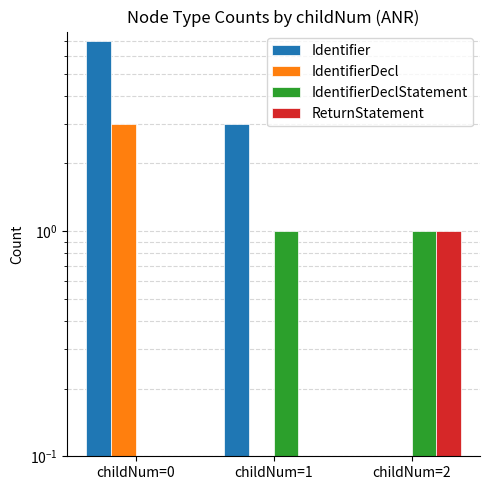

The value of ReturnStatement at childNum=1 is 0. True or false?

False